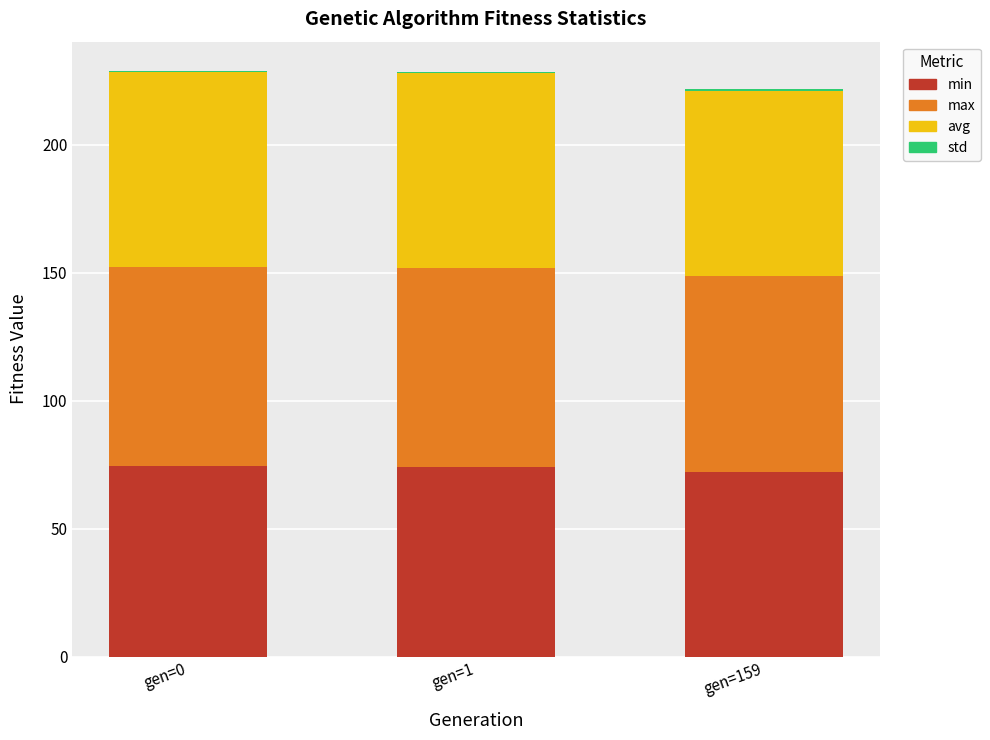

Is it true that min equals 72.1 at gen=159?

True